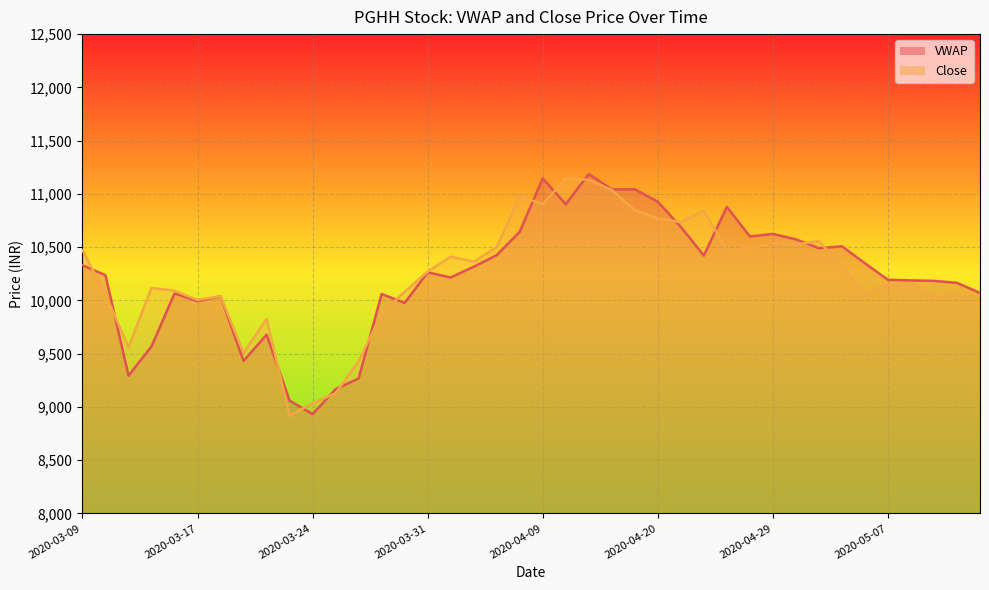

Rank the series at 2020-03-24 from highest to lowest value.

Close, VWAP